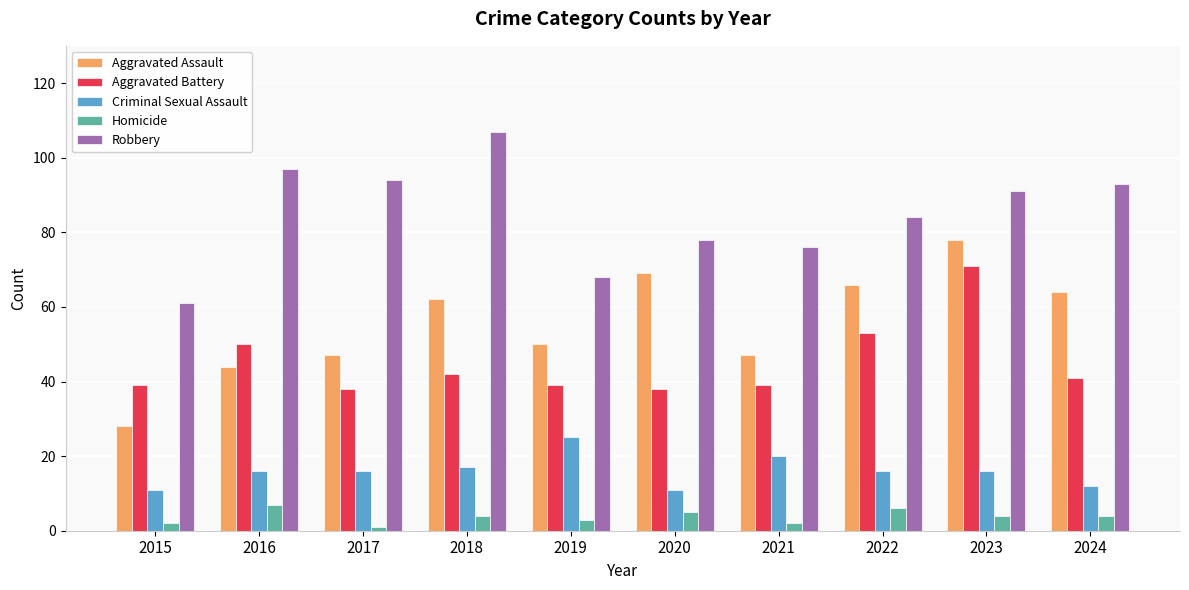

Which series has the largest total across all categories?

Robbery